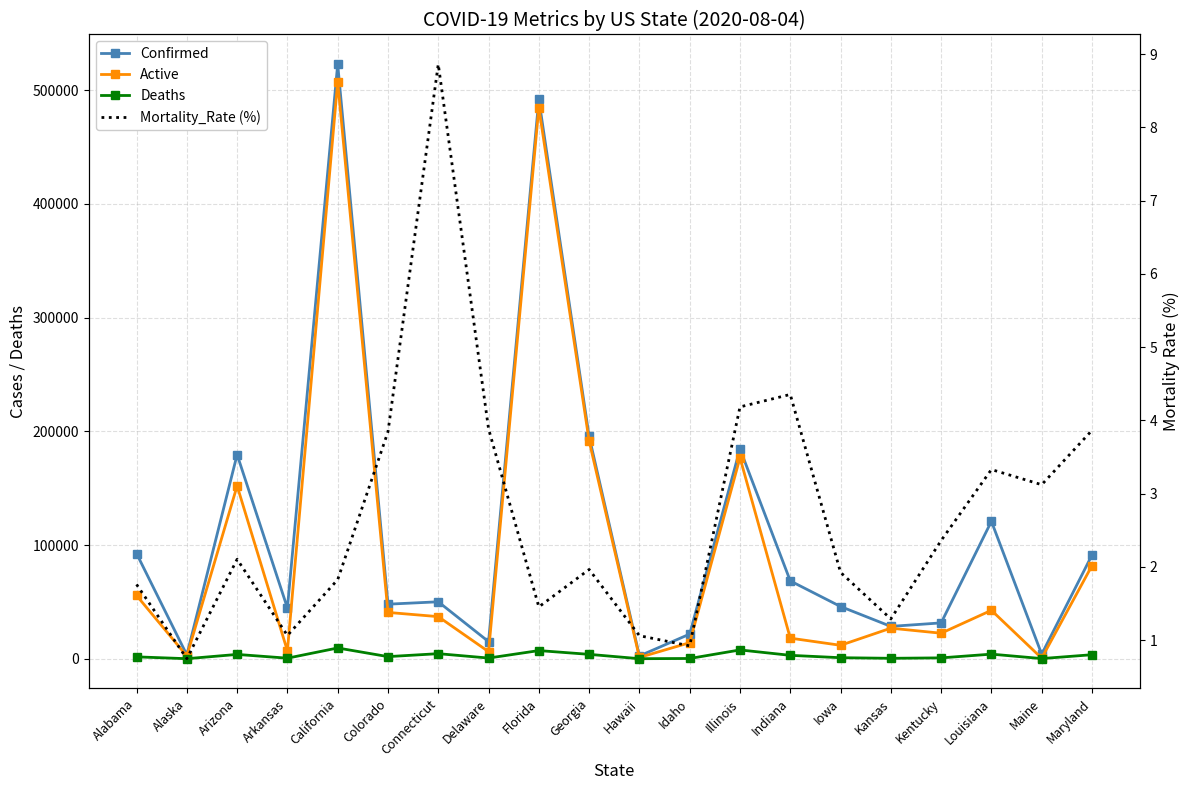

Reading right to left, list all the values displayed in this chart.

Confirmed: Maryland=91144.0	Maine=3970.0	Louisiana=120846.0	Kentucky=31508.0	Kansas=28432.0	Iowa=45905.0	Indiana=68433.0	Illinois=184522.0	Idaho=21670.0	Hawaii=2448.0	Georgia=195435.0	Florida=491884.0	Delaware=15055.0	Connecticut=50062.0	Colorado=47968.0	California=522847.0	Arkansas=44597.0	Arizona=179497.0	Alaska=3341.0	Alabama=92502.0
Active: Maryland=81881.0	Maine=450.0	Louisiana=42576.0	Kentucky=22429.0	Kansas=26869.0	Iowa=11802.0	Indiana=18098.0	Illinois=176799.0	Idaho=14100.0	Hawaii=1128.0	Georgia=191593.0	Florida=484727.0	Delaware=6203.0	Connecticut=37012.0	Colorado=40713.0	California=507410.0	Arkansas=6882.0	Arizona=152016.0	Alaska=2370.0	Alabama=55627.0
Deaths: Maryland=3523.0	Maine=124.0	Louisiana=4024.0	Kentucky=744.0	Kansas=367.0	Iowa=884.0	Indiana=2980.0	Illinois=7723.0	Idaho=200.0	Hawaii=26.0	Georgia=3842.0	Florida=7157.0	Delaware=585.0	Connecticut=4437.0	Colorado=1844.0	California=9441.0	Arkansas=475.0	Arizona=3779.0	Alaska=25.0	Alabama=1633.0
Mortality_Rate (%): Maryland=3.9	Maine=3.1	Louisiana=3.3	Kentucky=2.4	Kansas=1.3	Iowa=1.9	Indiana=4.4	Illinois=4.2	Idaho=0.9	Hawaii=1.1	Georgia=2.0	Florida=1.5	Delaware=3.9	Connecticut=8.9	Colorado=3.8	California=1.8	Arkansas=1.1	Arizona=2.1	Alaska=0.7	Alabama=1.8